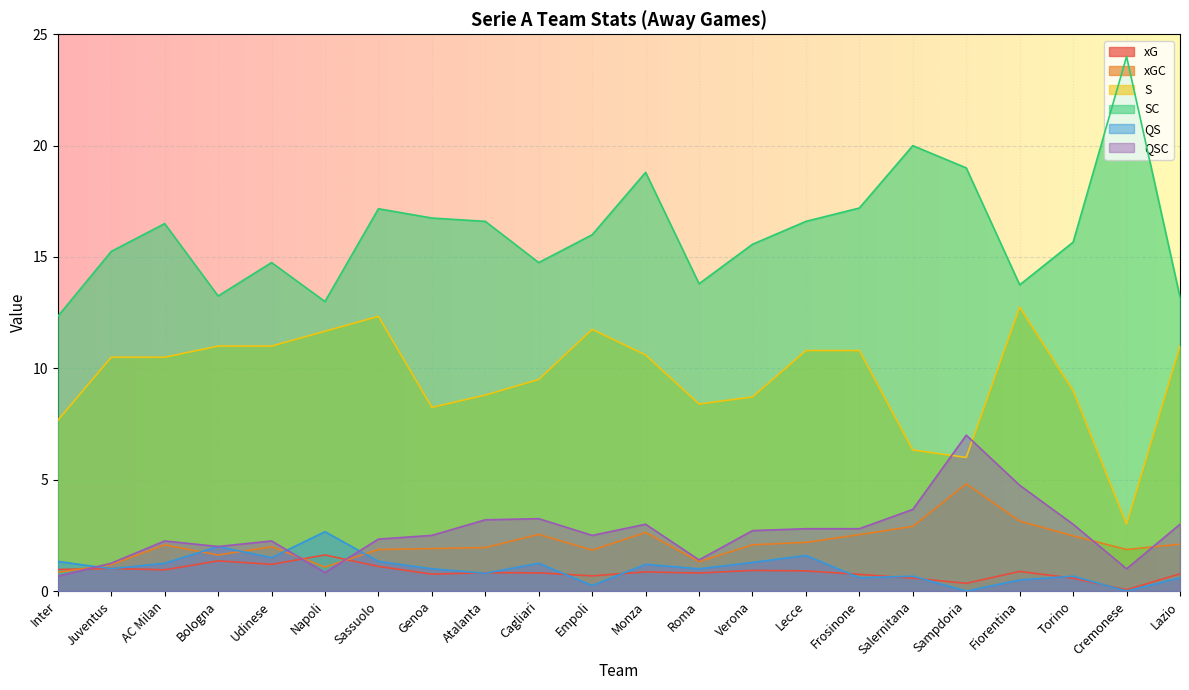

The value of xG at Frosinone is 0.7. True or false?

True